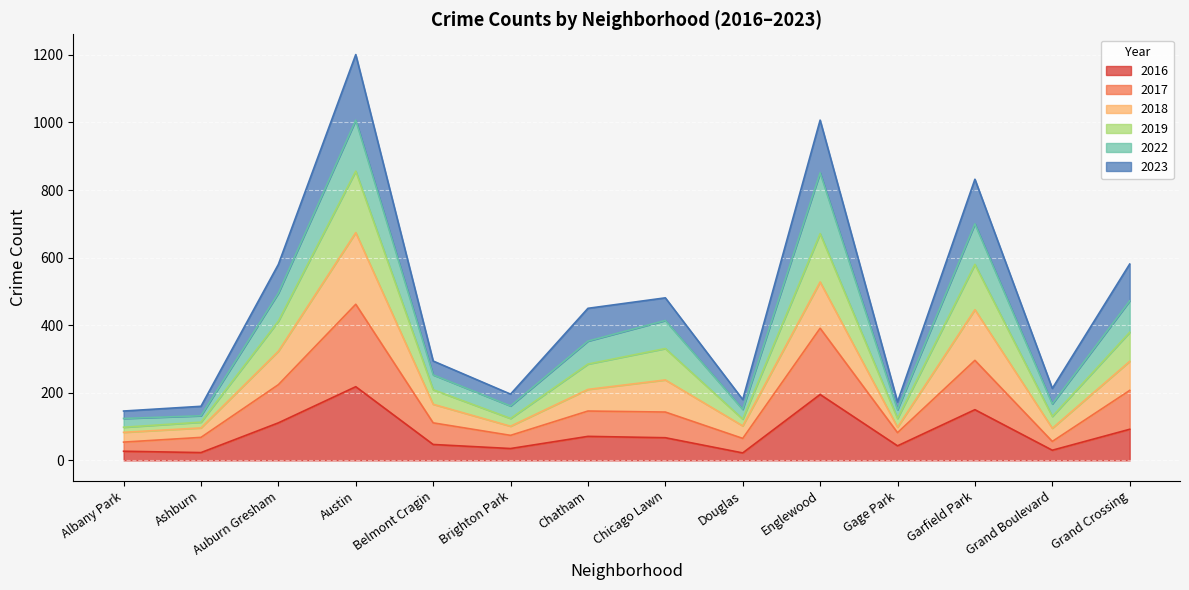

What is the label of the 7th point from the right?

Chicago Lawn